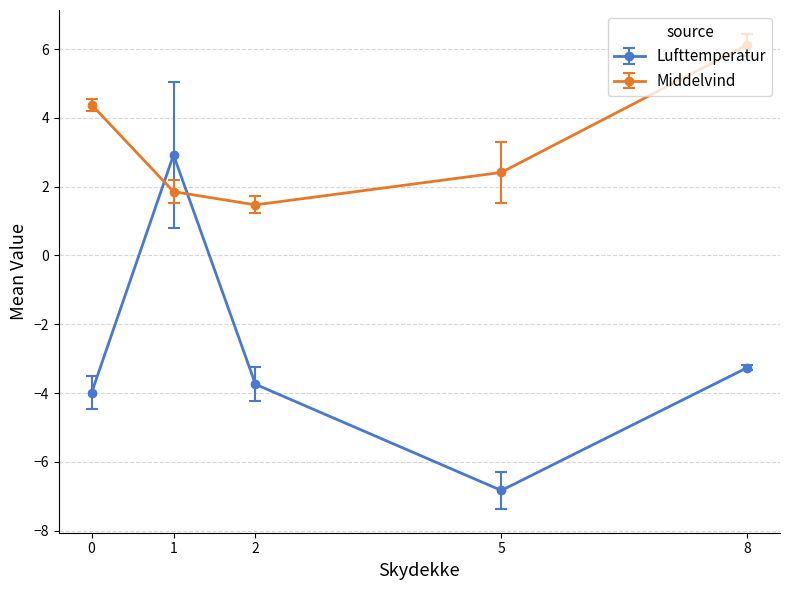

What is the approximate value of Middelvind at 0?

4.4